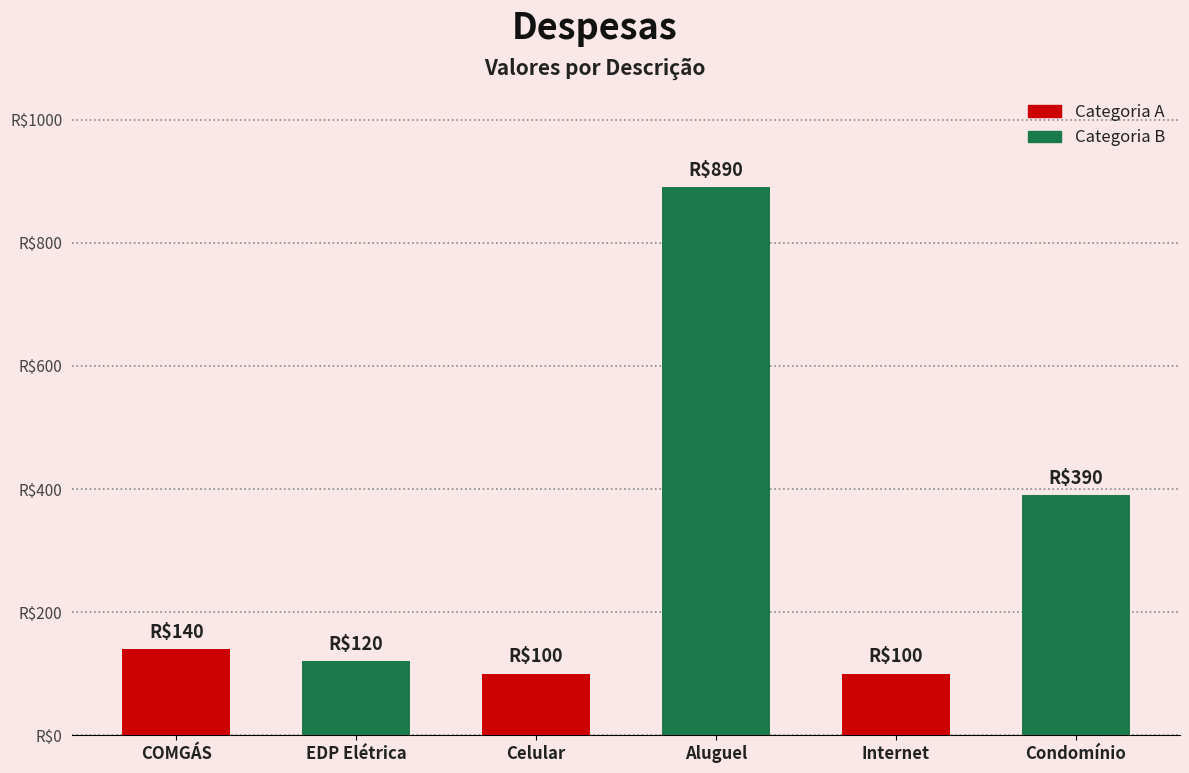

Reading left to right, extract all data points from this chart.

140	120	100	890	100	390